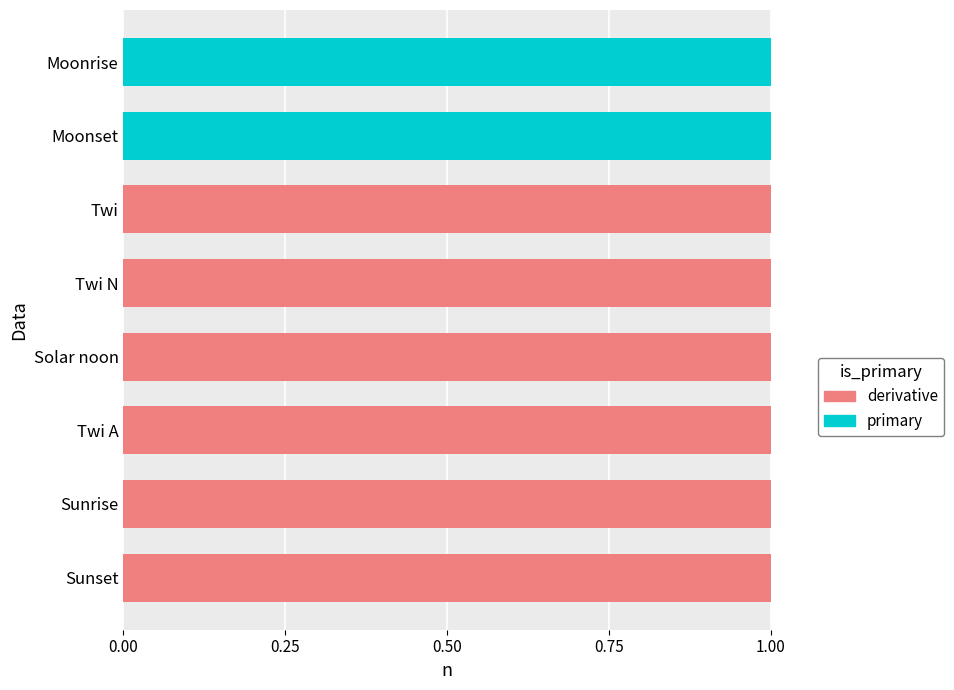

What are all the series names shown in the legend?

derivative, primary